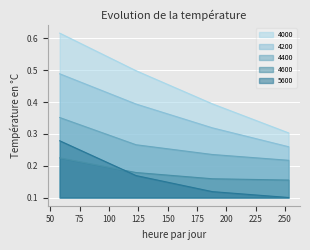

The 4200 series shows 0.1 at 188. True or false?

False